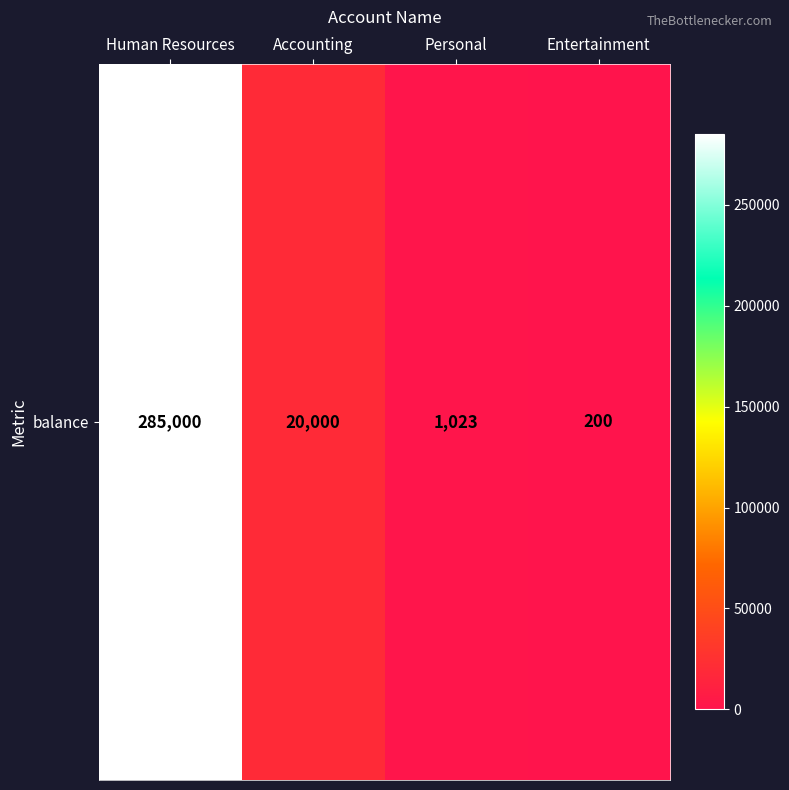

Reading left to right, list all the values displayed in this chart.

285000	20000	1023	200